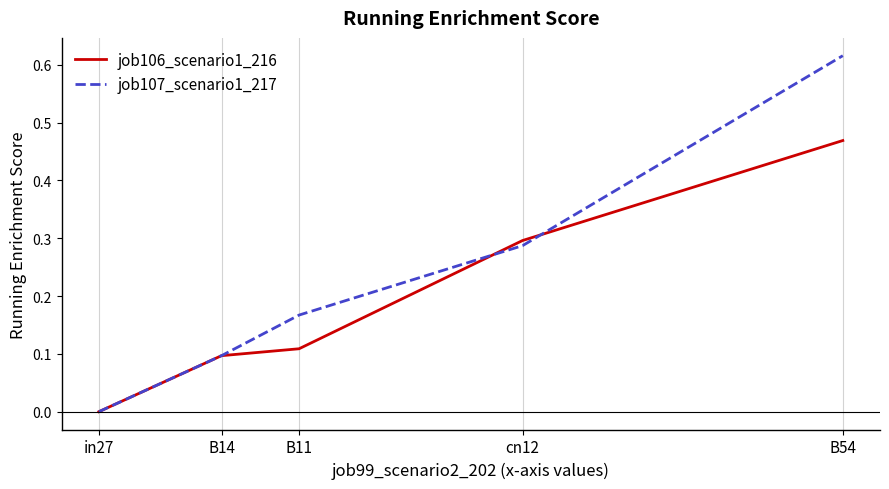

Is it true that job106_scenario1_216 equals -0.3 at in27?

False